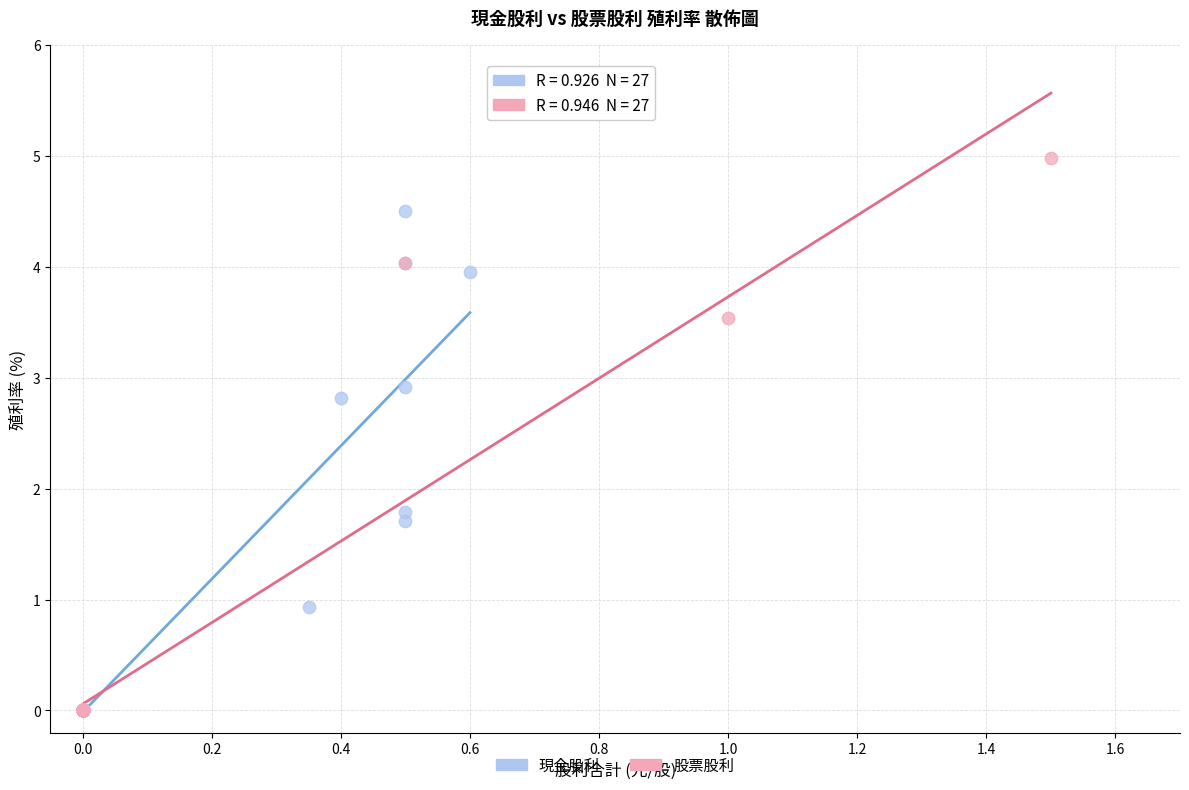

Which series has the largest Y range (max minus min)?

股票股利